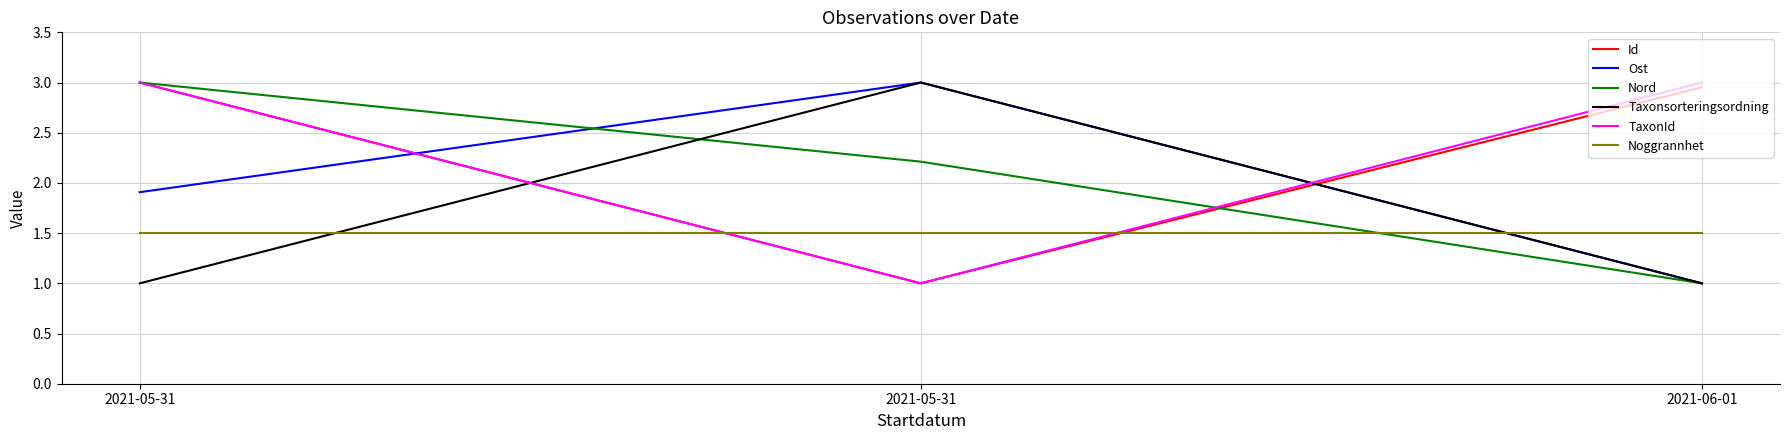

The Id series shows 1.0 at 2021-05-31. True or false?

True